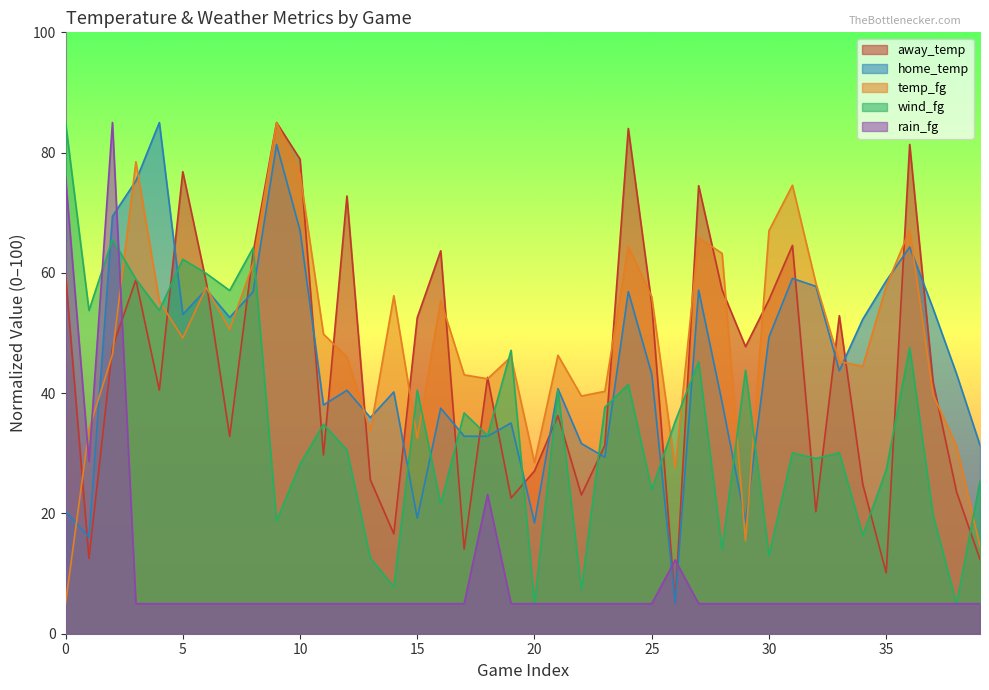

Which series ends up on top after the final intersection of temp_fg and rain_fg?

temp_fg